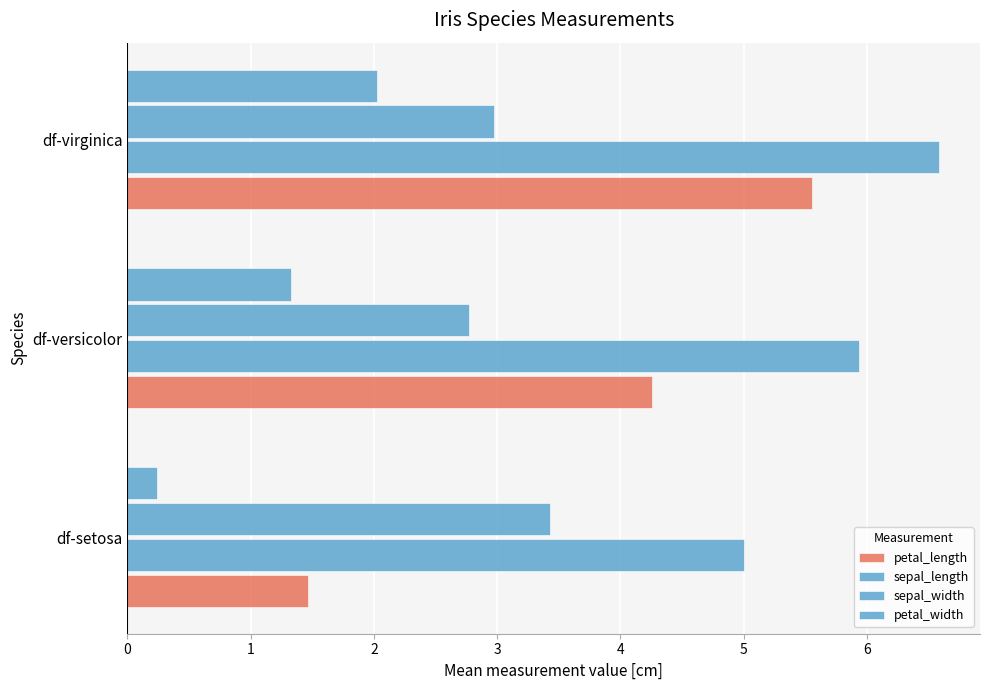

List the series in order of their overall mean, highest first.

sepal_length, petal_length, sepal_width, petal_width